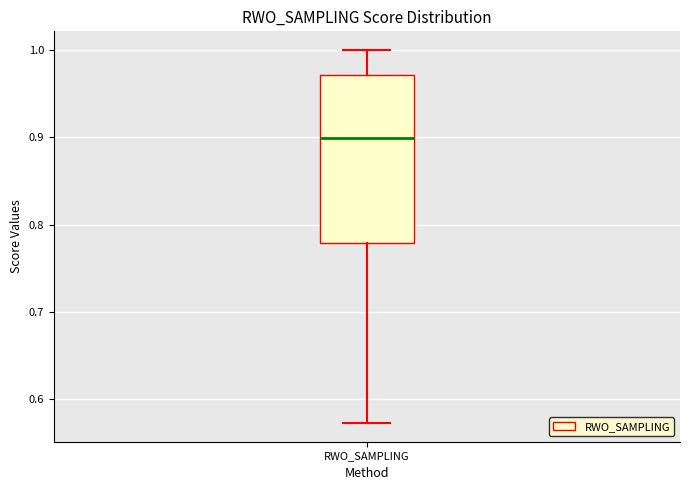

Transcribe this box plot: give where the median line is, the range the box spans, and where the two whiskers end, as read against the y-axis. The values are not printed on the chart, so give them approximately, as read against the axis.

median 0.90, box 0.78 to 0.97, whiskers 0.57 to 1.00